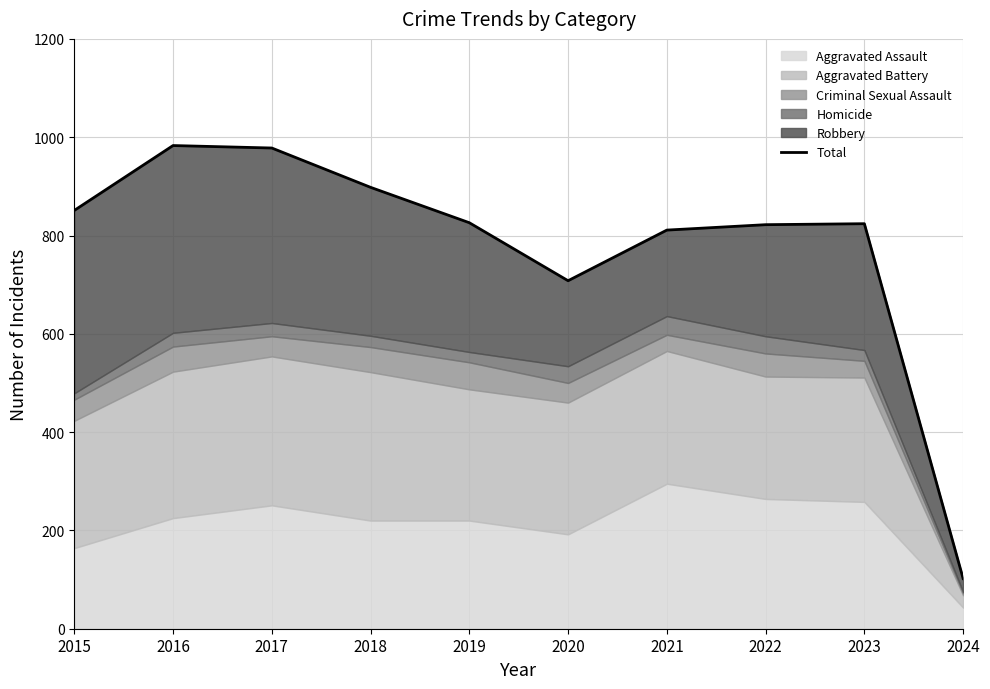

Reading left to right, transcribe all the data shown in this chart.

2015=851	2016=983	2017=978	2018=898	2019=826	2020=708	2021=811	2022=822	2023=824	2024=102